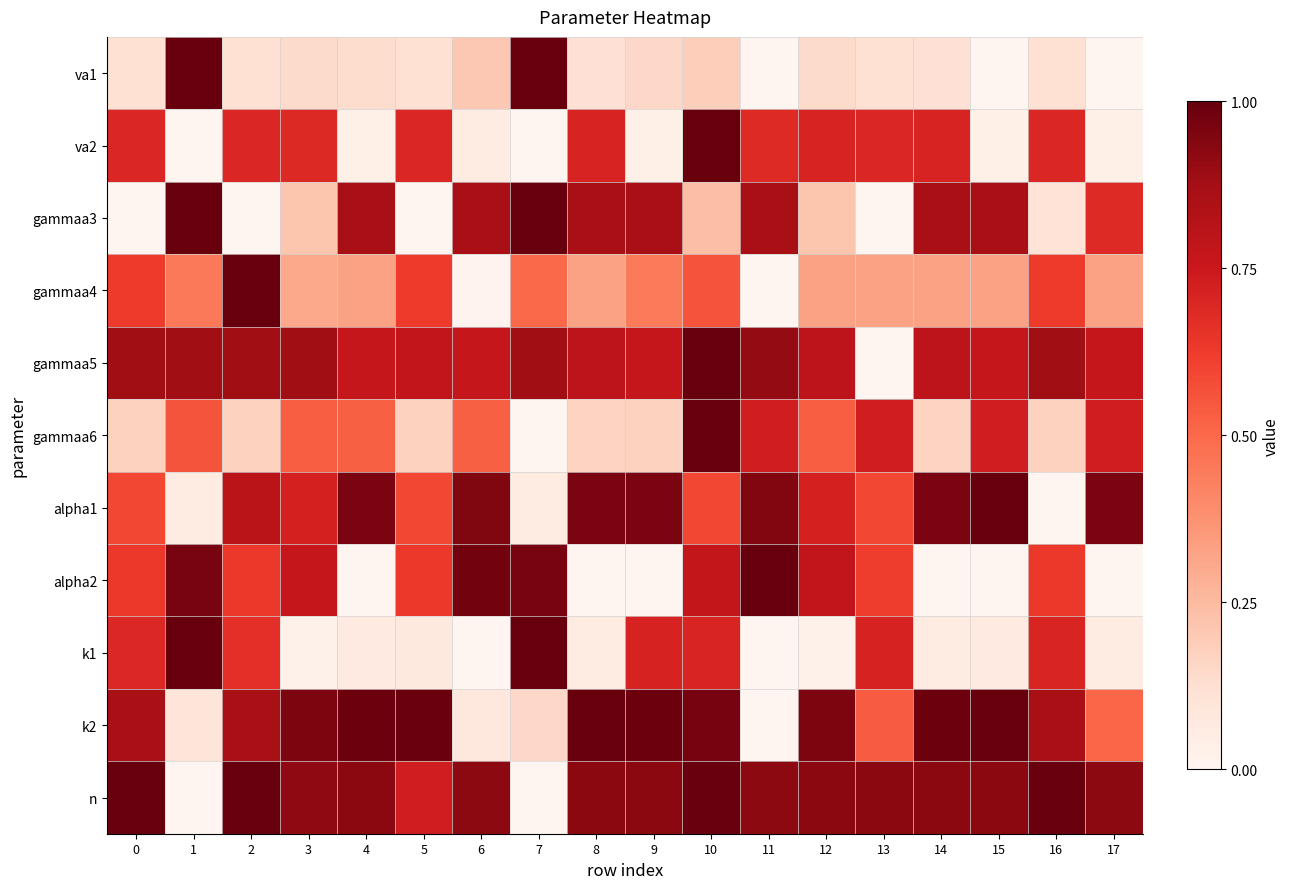

What is the total value across all series at 6?

5.3